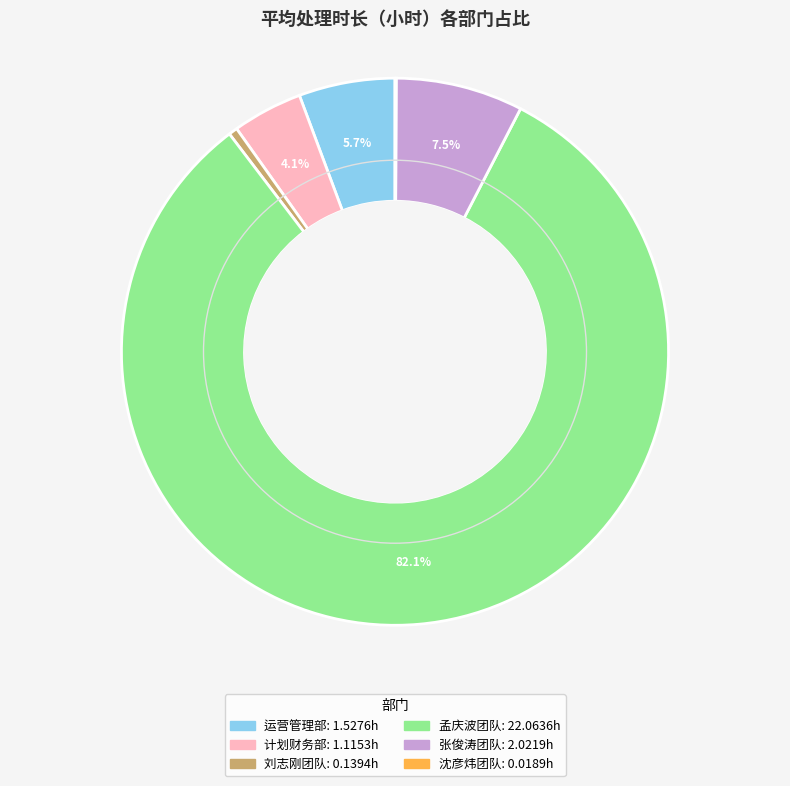

Is there a majority slice in this chart?

Yes